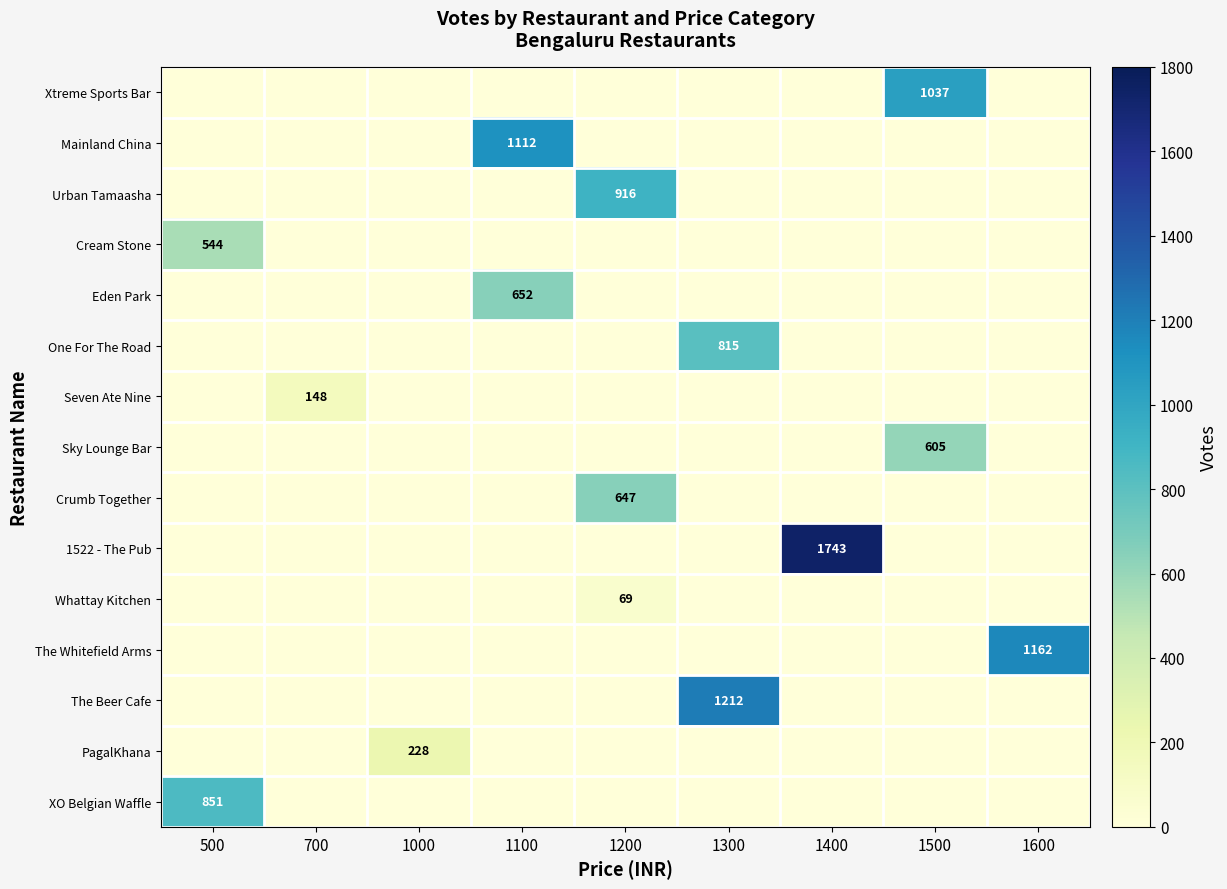

Which category has the highest value across all series?

1400